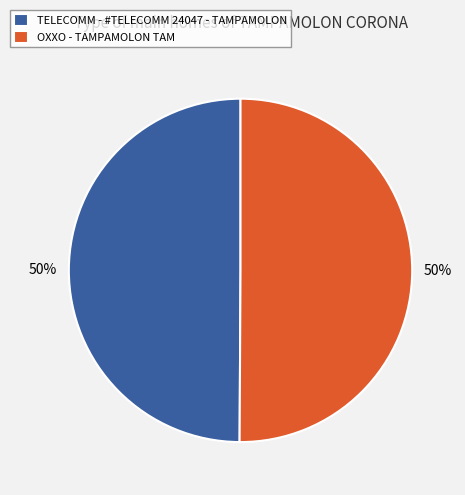

To the nearest percent, what is the combined percentage of OXXO - TAMPAMOLON TAM and TELECOMM - #TELECOMM 24047 - TAMPAMOLON?

100%